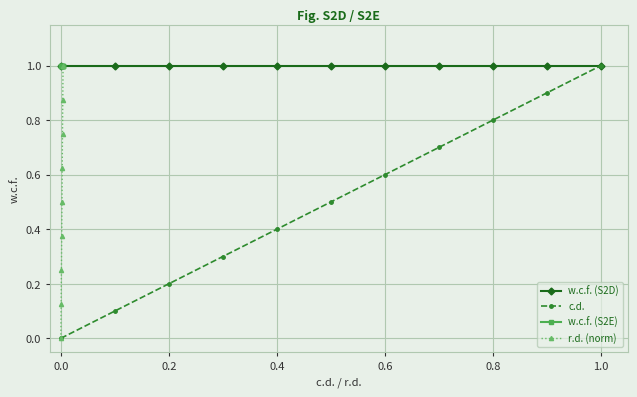

What is the average value?

0.5